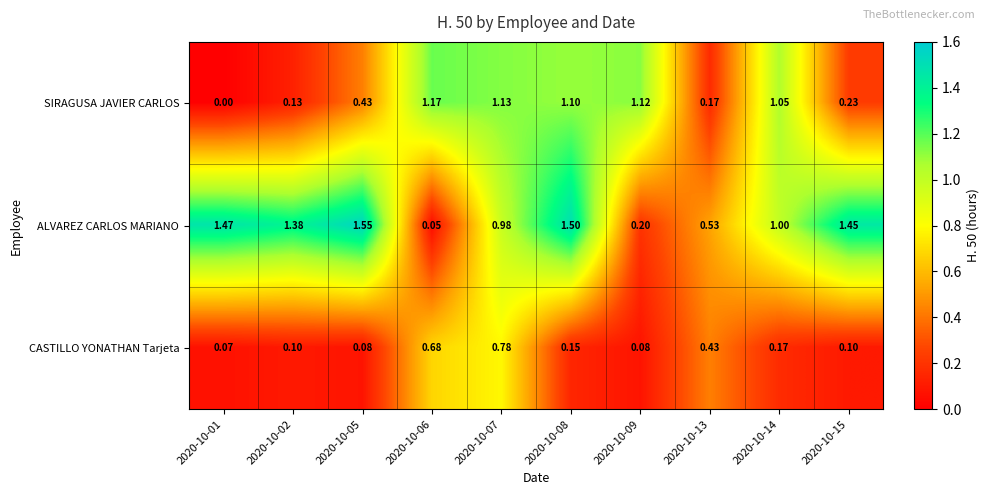

Is the value of ALVAREZ CARLOS MARIANO at 2020-10-09 greater than the value of CASTILLO YONATHAN Tarjeta at 2020-10-05?

Yes